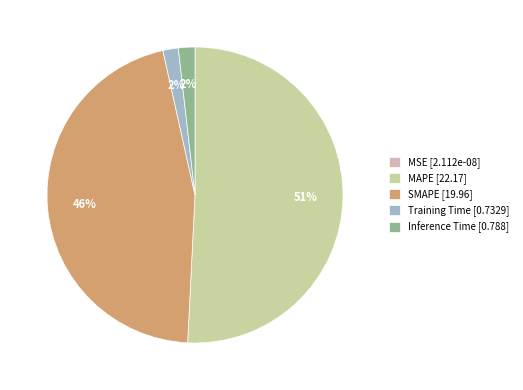

Which slice is the smallest?

MSE